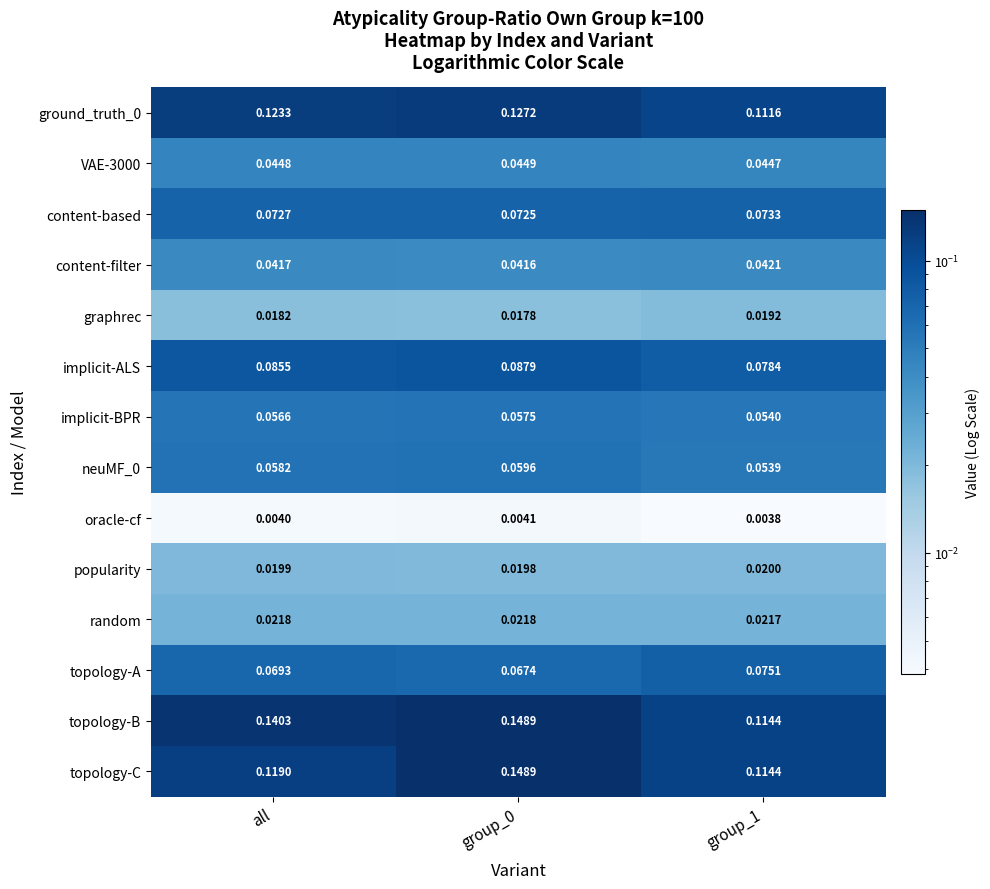

Which series has the largest total across all categories?

topology-B